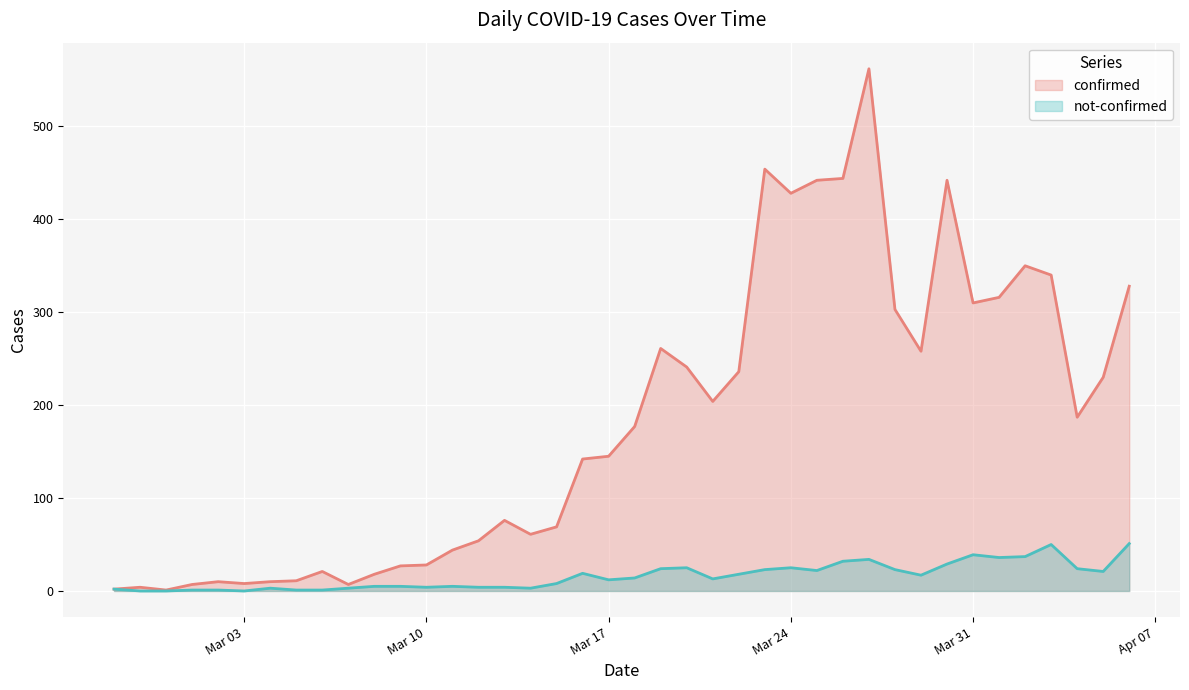

What is the total value across all series at 2020-04-01?

352